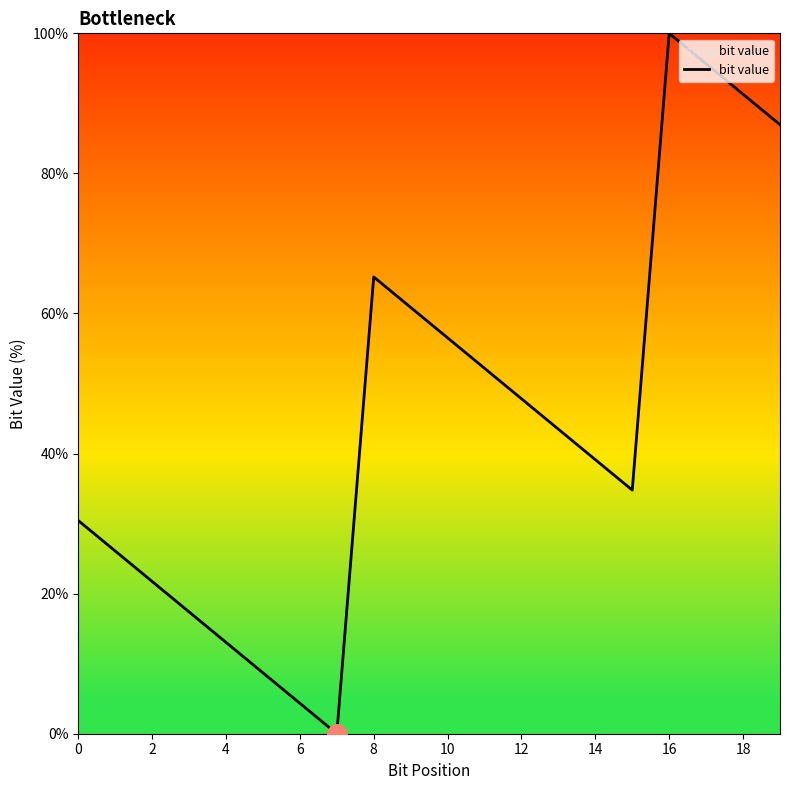

What is the greatest value displayed?

100.0